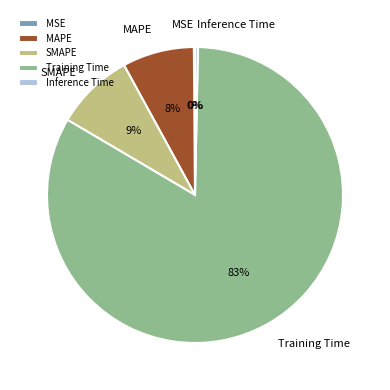

Is it true that Inference Time is 14% of the pie?

False